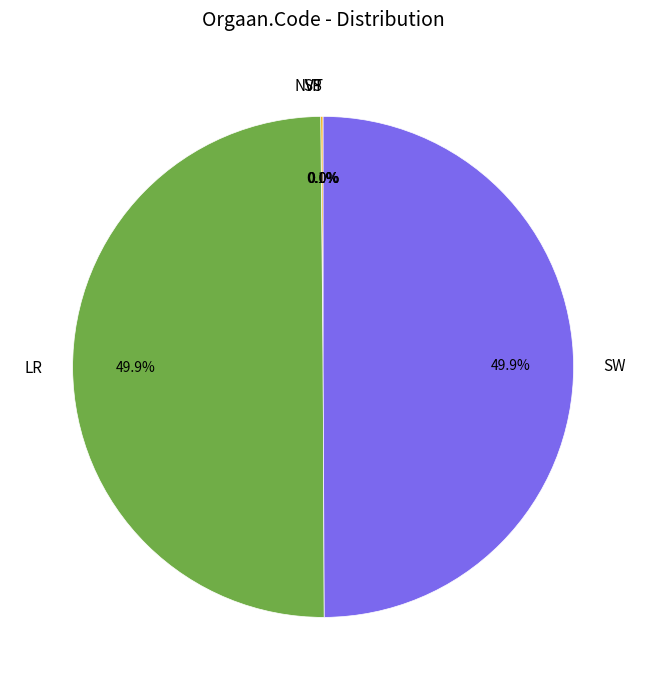

What percentage is NOT represented by SW?

50.1%